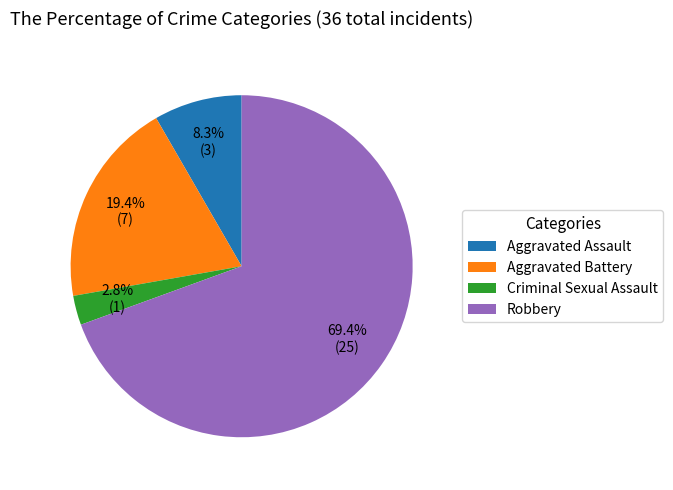

To the nearest percent, what is the combined percentage of Criminal Sexual Assault and Aggravated Battery?

22%